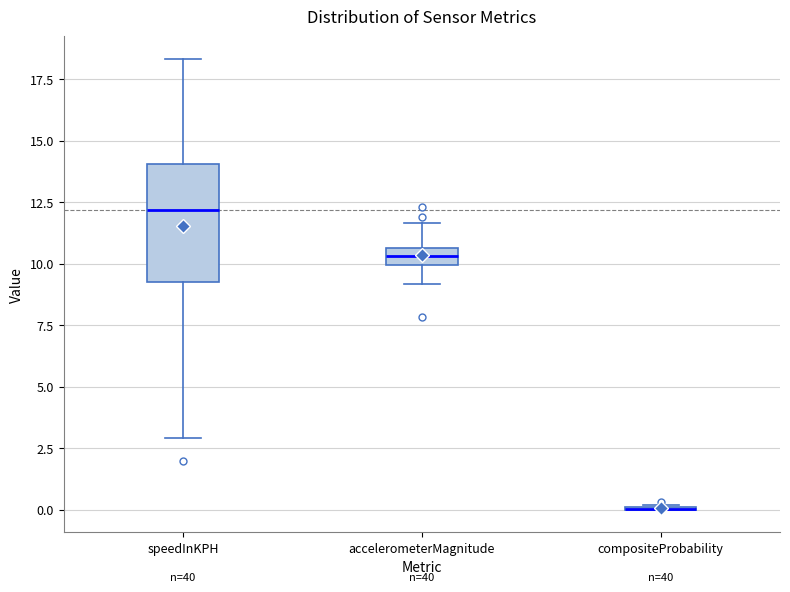

Which box is the tallest, from its lower edge to its upper edge?

speedInKPH